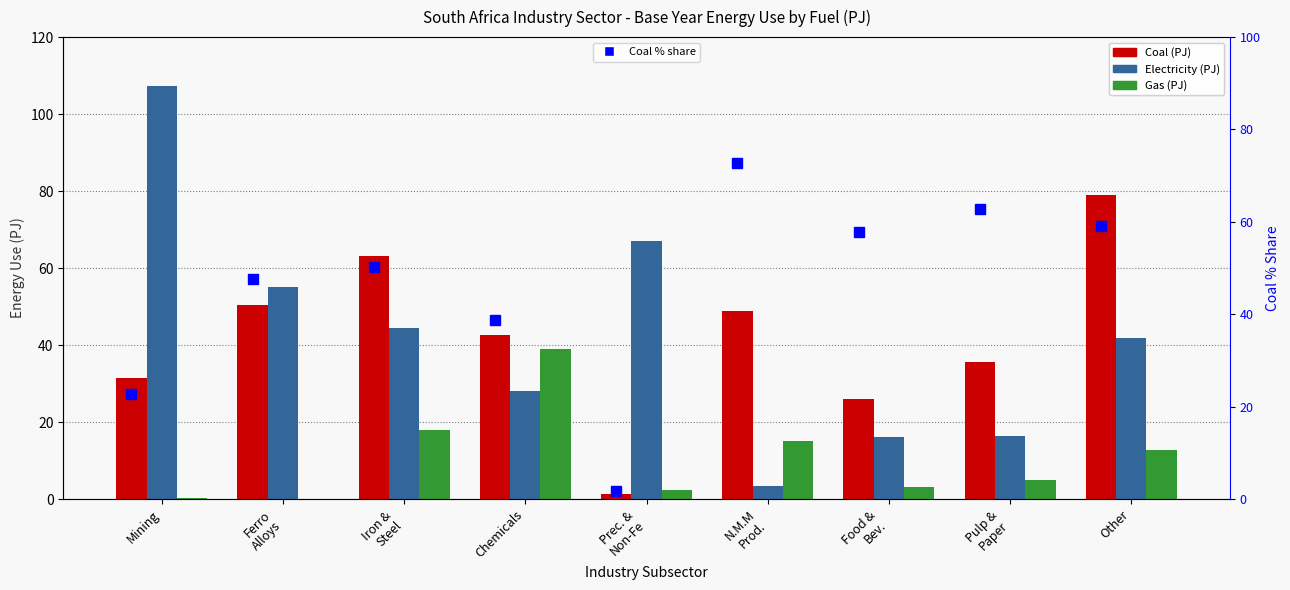

What position from the right is Ferro
Alloys?

8